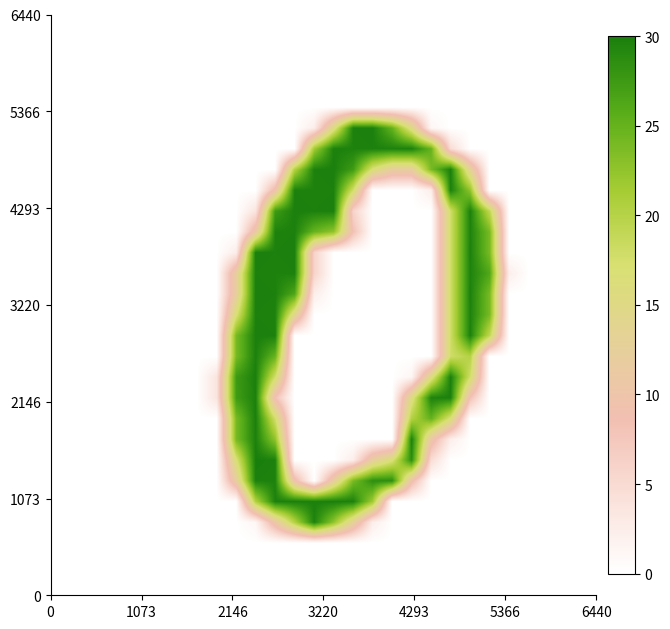

How many series are shown in this chart?

28